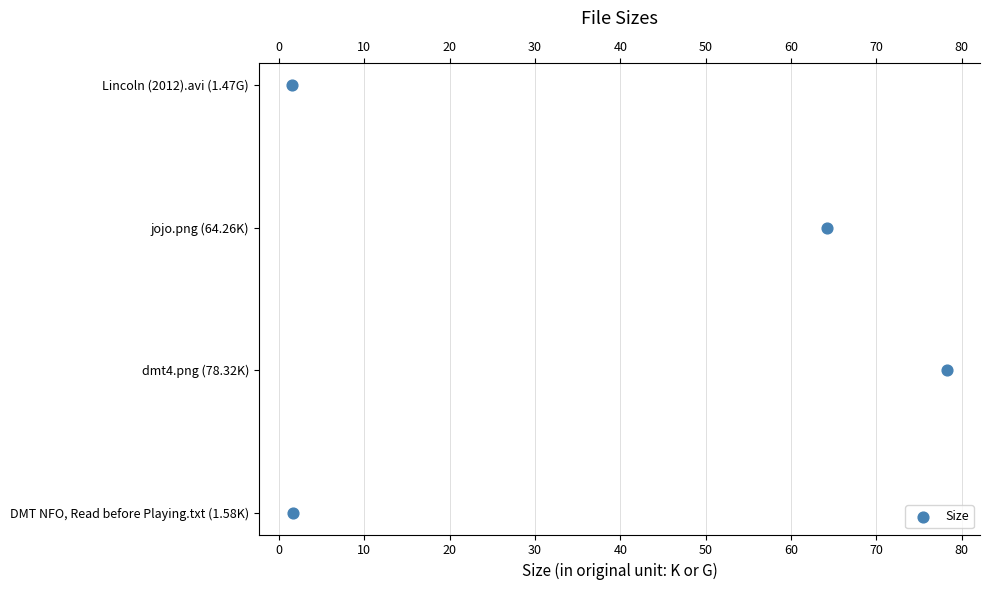

Approximately how many times larger is the value at 0 compared to 20?

0.3